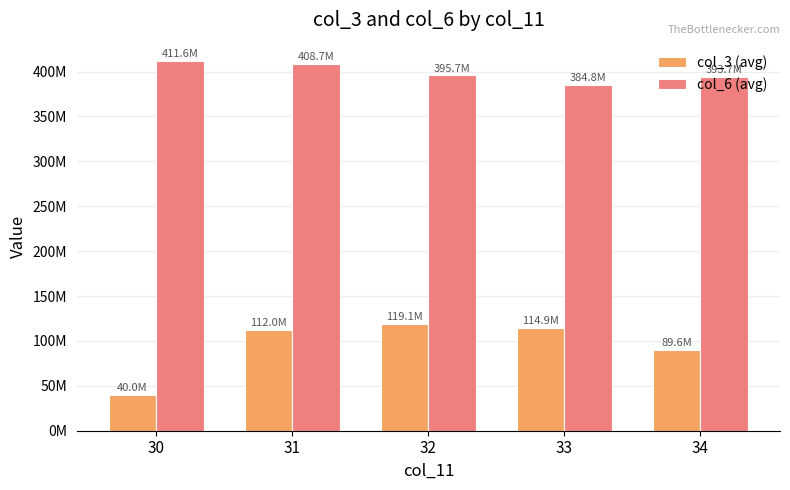

What are all the series names shown in the legend?

col_3 (avg), col_6 (avg)